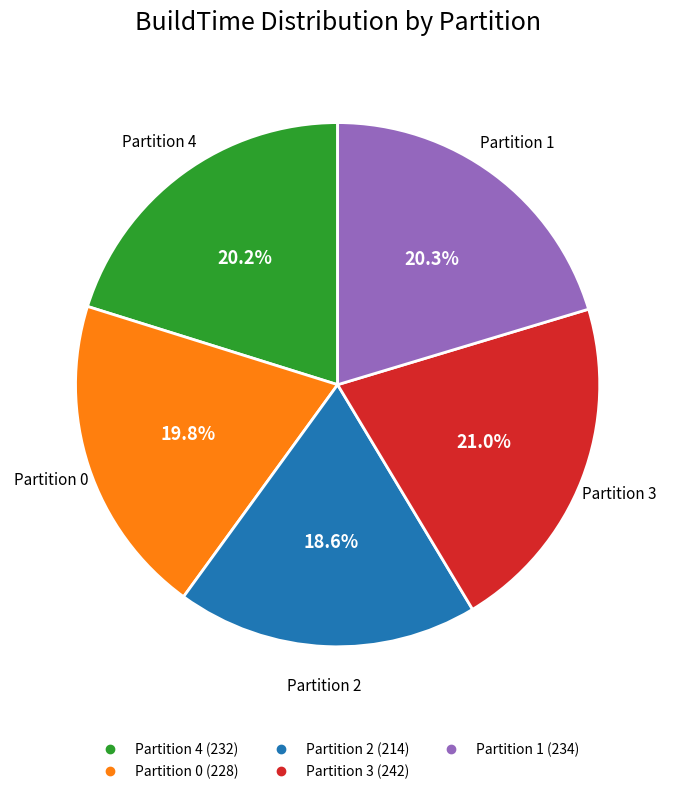

Does any single category account for the majority?

No